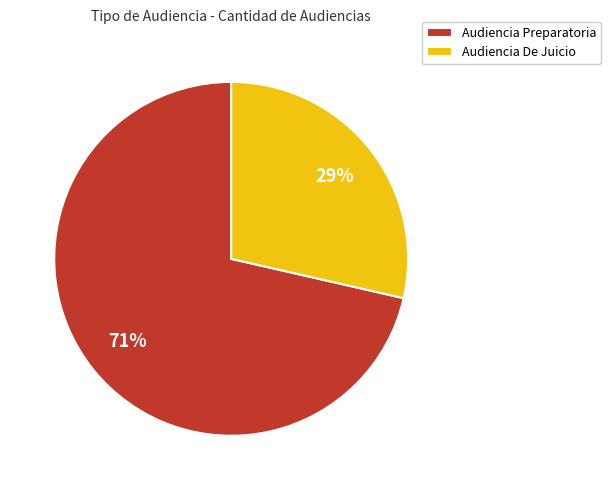

How many slices are in this pie chart?

2